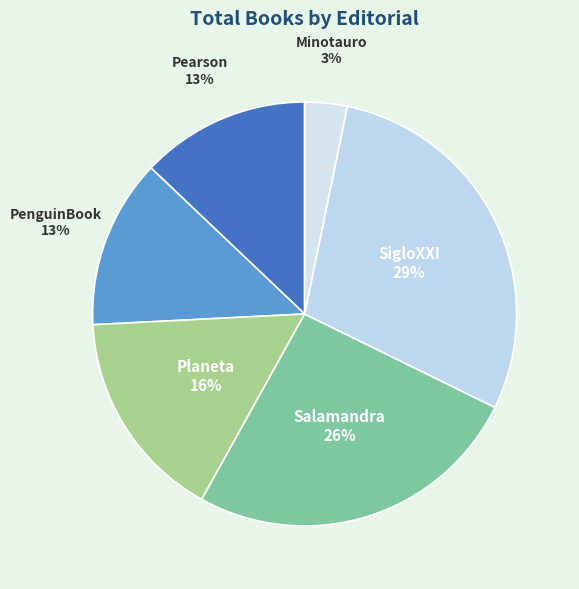

To the nearest percent, what is the difference between the SigloXXI and PenguinBook slice percentages?

16%